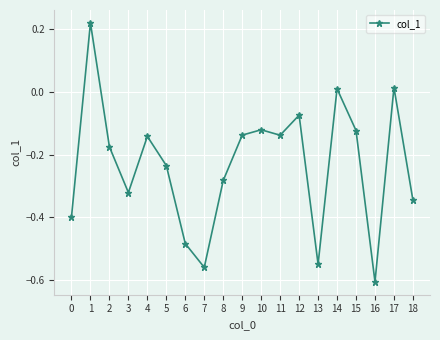

How many values are below zero?

16